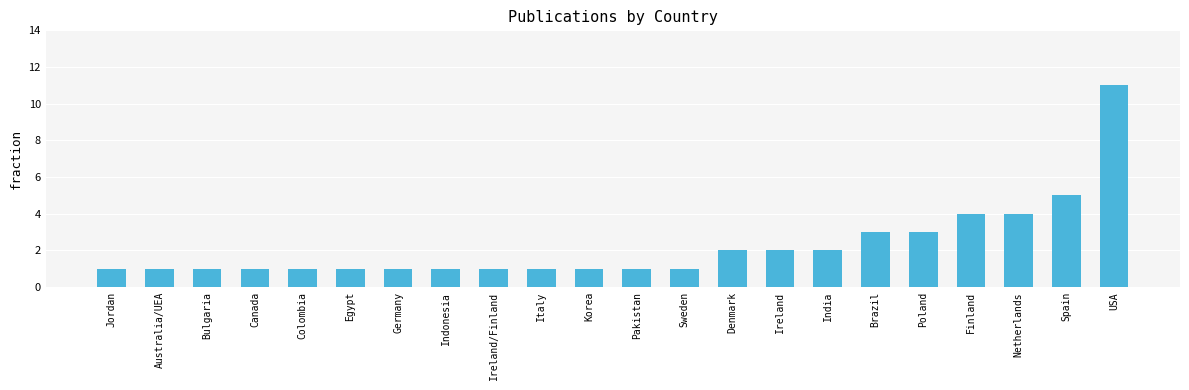

Where is the data nearest to the value 6?

Spain